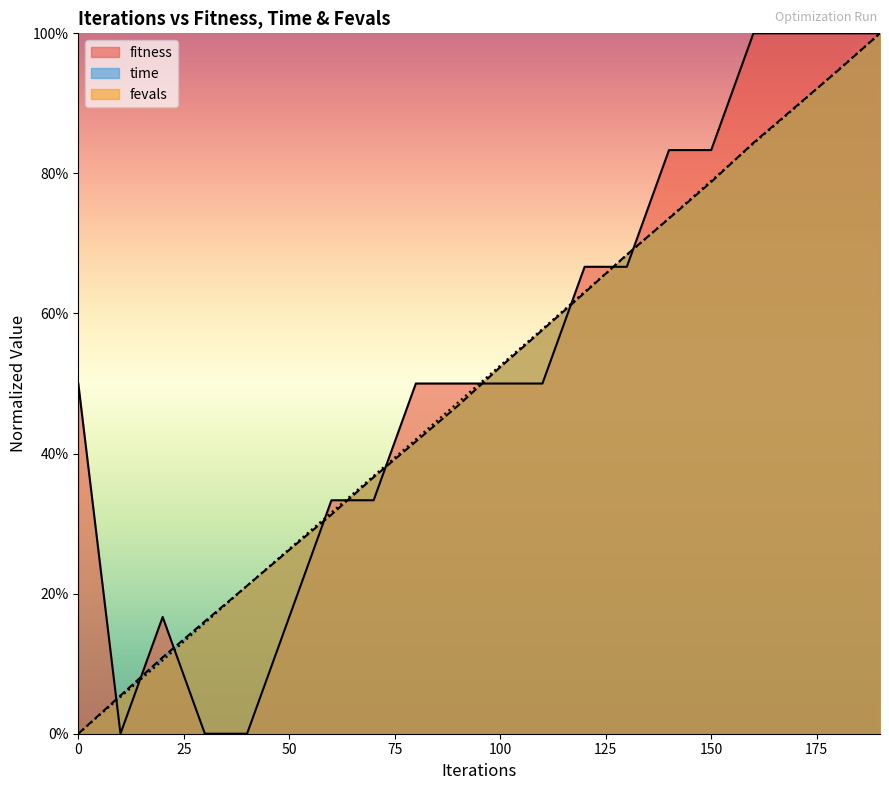

At how many categories does at least one series exceed 0?

20